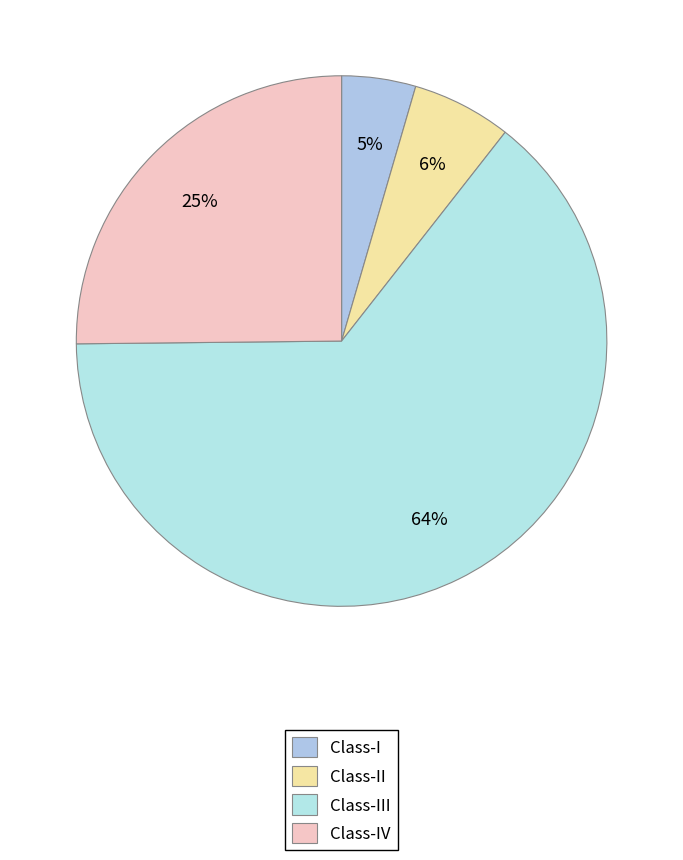

To the nearest percent, what is the combined percentage of Class-II and Class-I?

11%